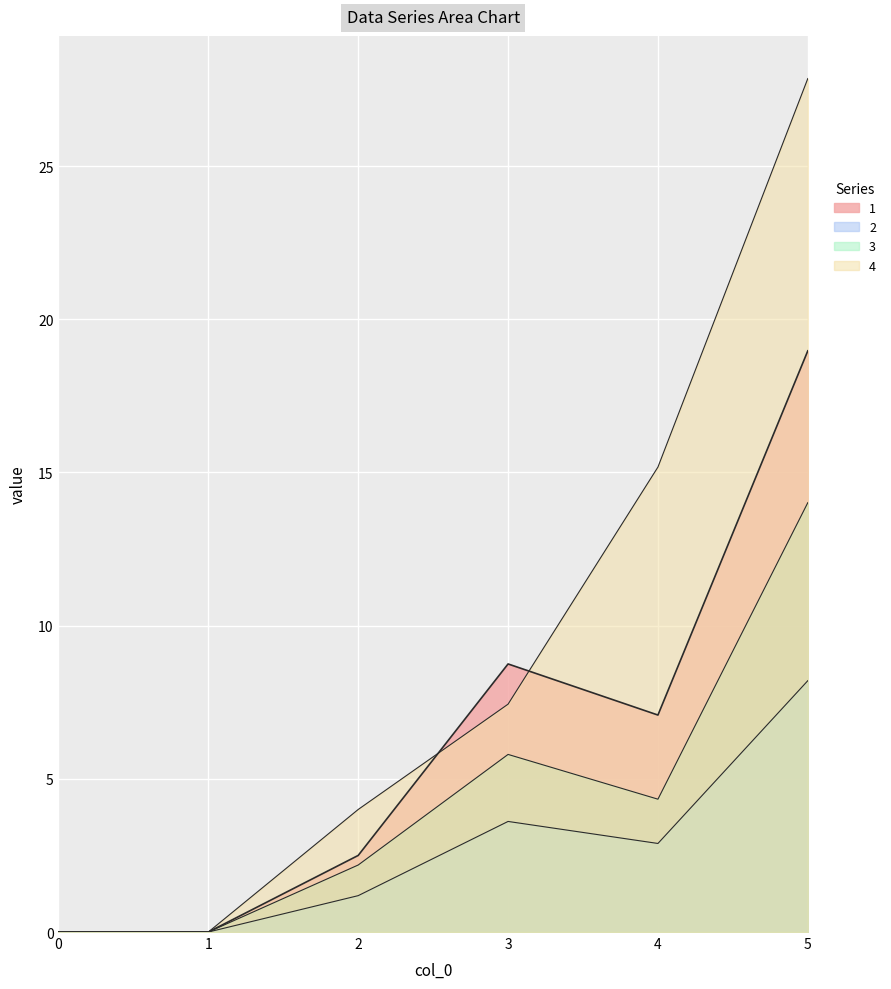

Which category has the highest value in the 3 series?

5